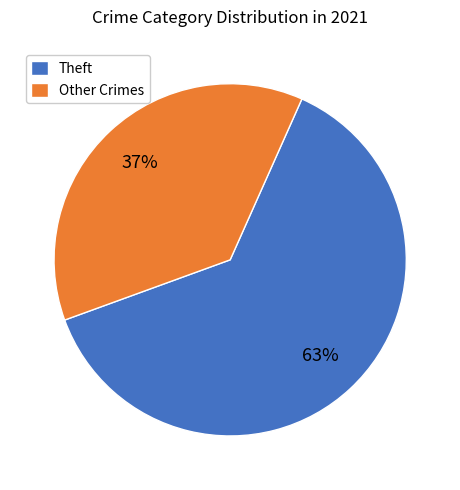

Do Theft and Other Crimes together represent more than half of the pie?

Yes